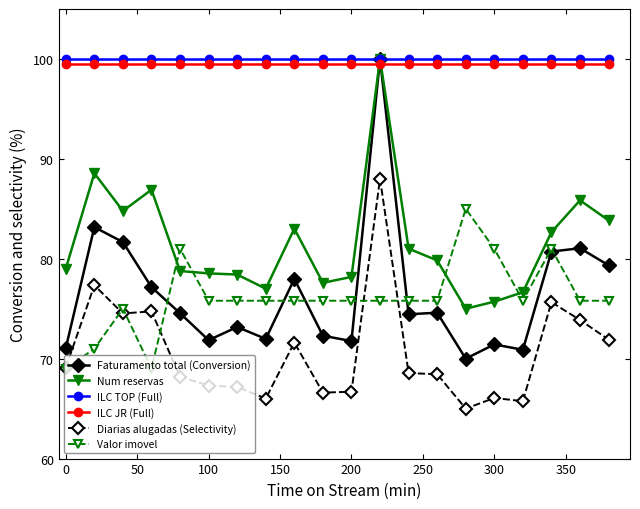

True or false: Faturamento total (Conversion) has more than 0 points higher than both neighbors.

True